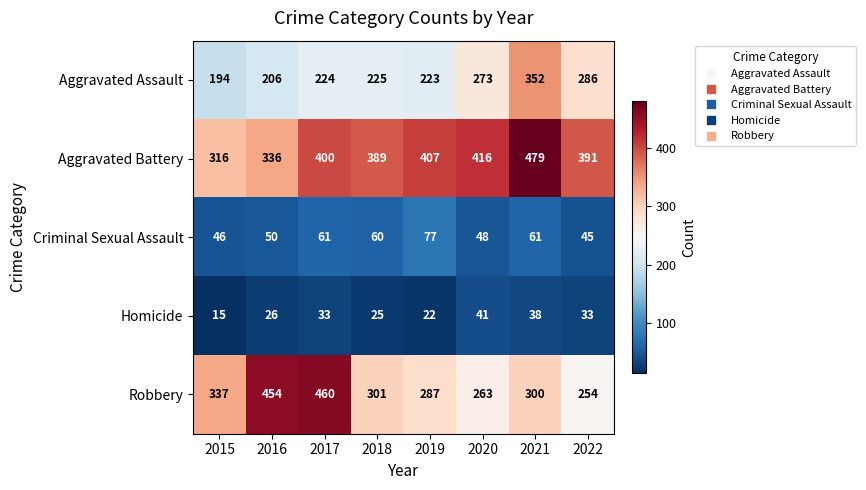

What is the sum of all Homicide values?

233